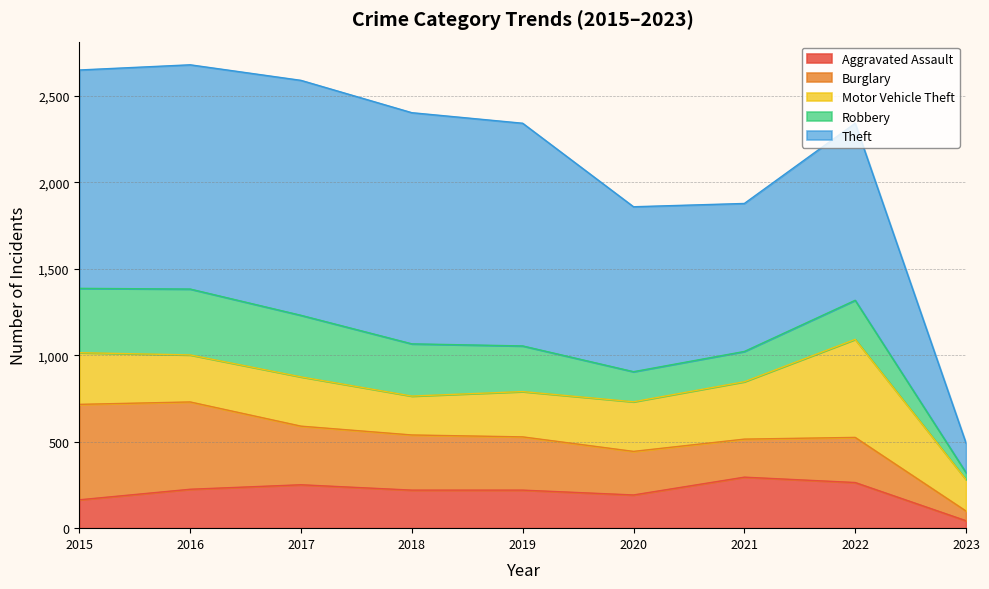

How many times do Aggravated Assault and Burglary cross each other?

2